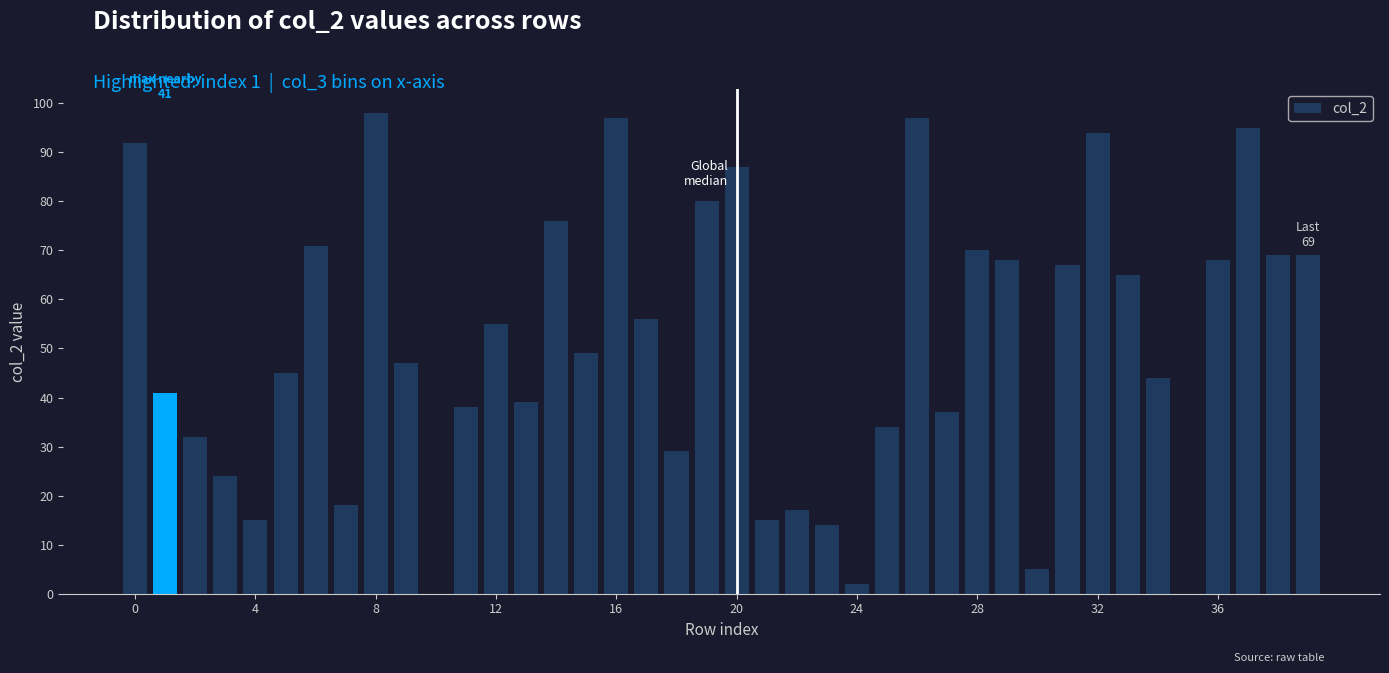

How many data points does each series have?

40